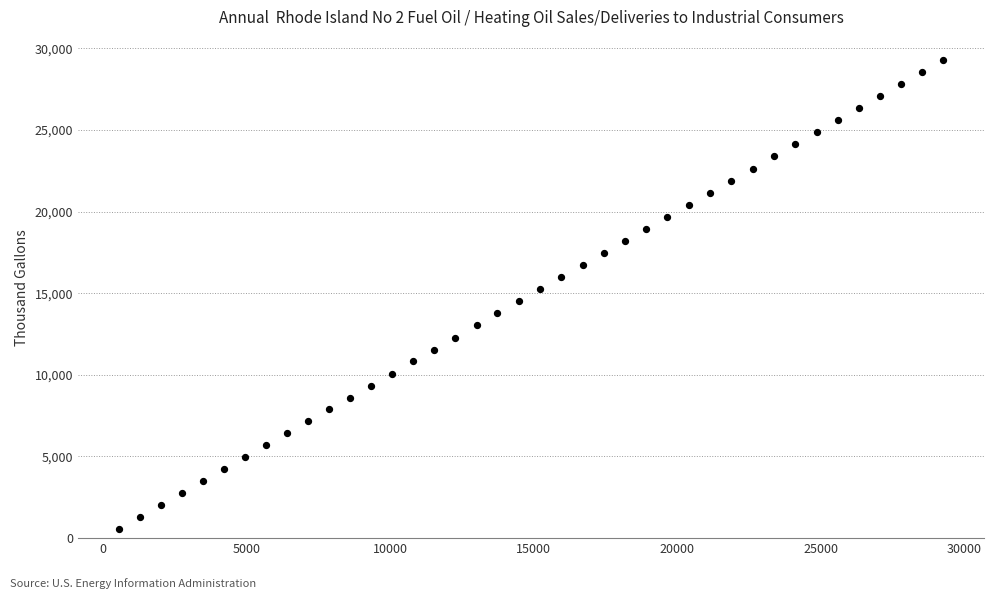

What is the range of Y values (max minus min)?

28690